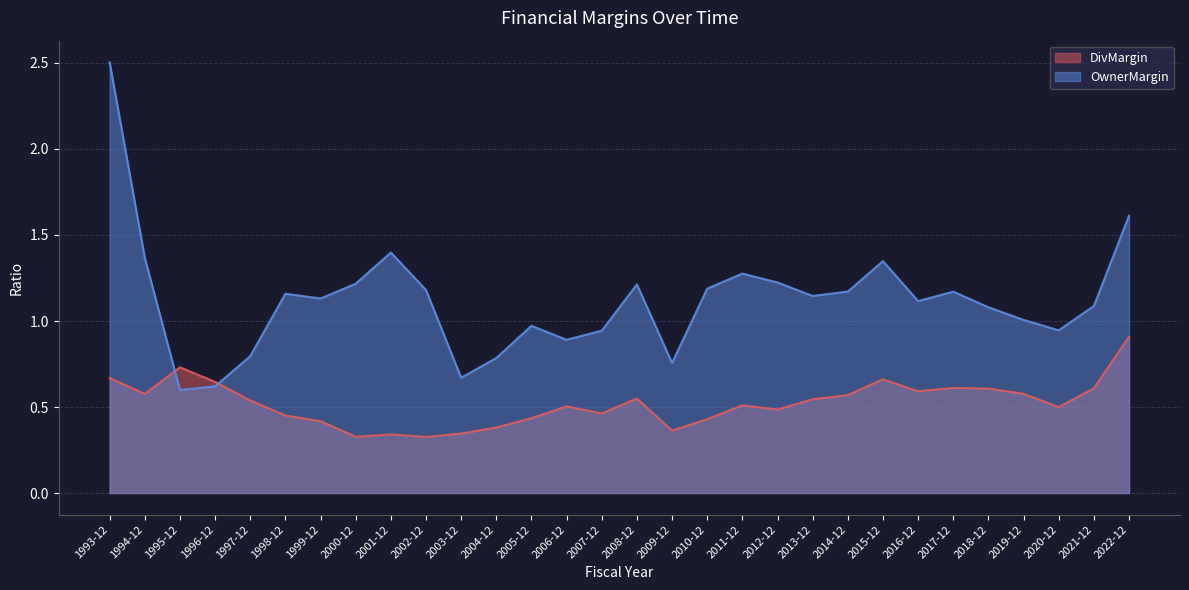

True or false: DivMargin and OwnerMargin intersect in this chart.

True